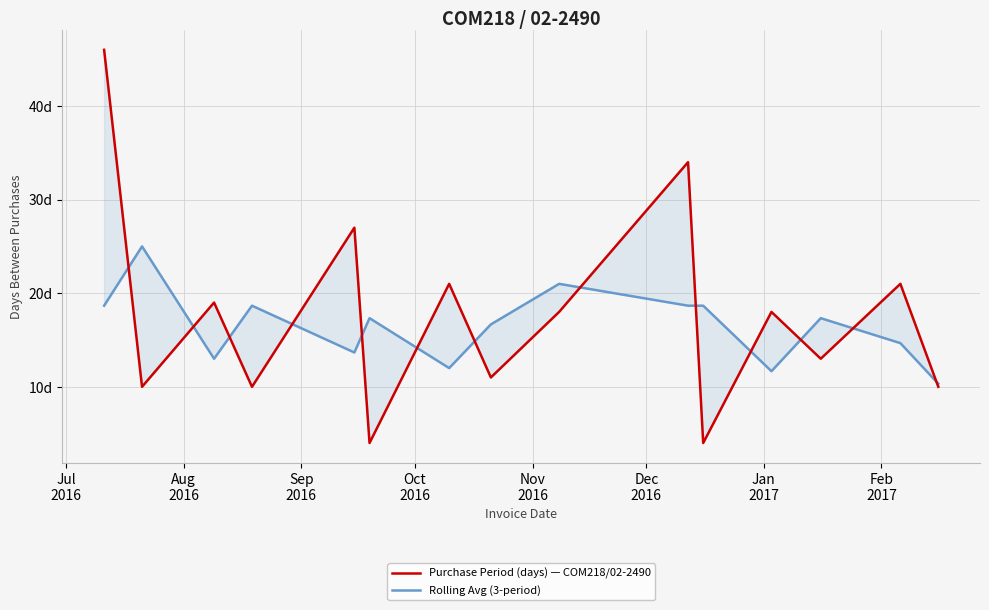

After their last crossing, which series has the higher values: Purchase Period (days) — COM218/02-2490 or Rolling Avg (3-period)?

Rolling Avg (3-period)